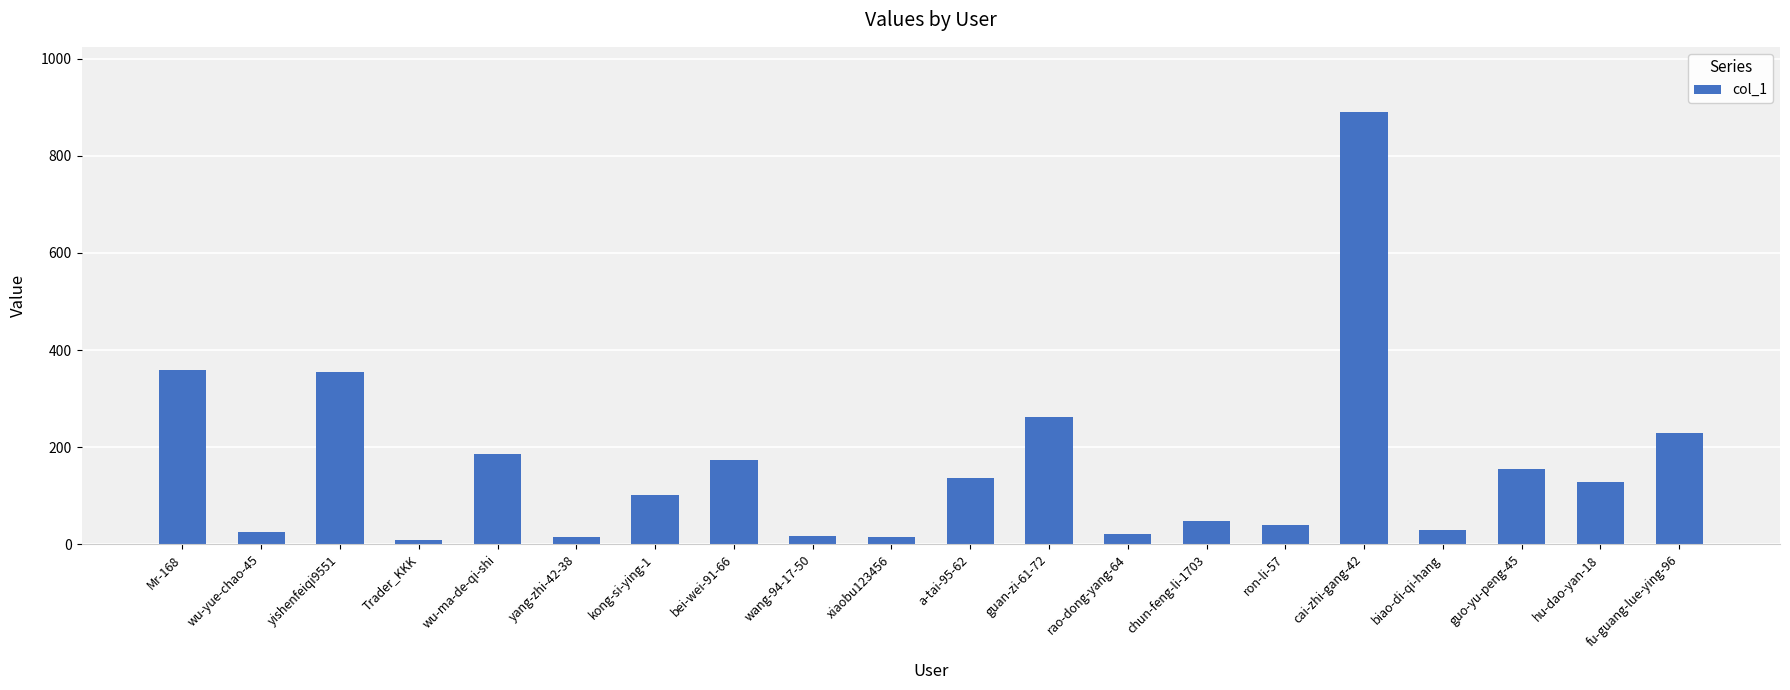

What is the minimum value shown in the chart?

8